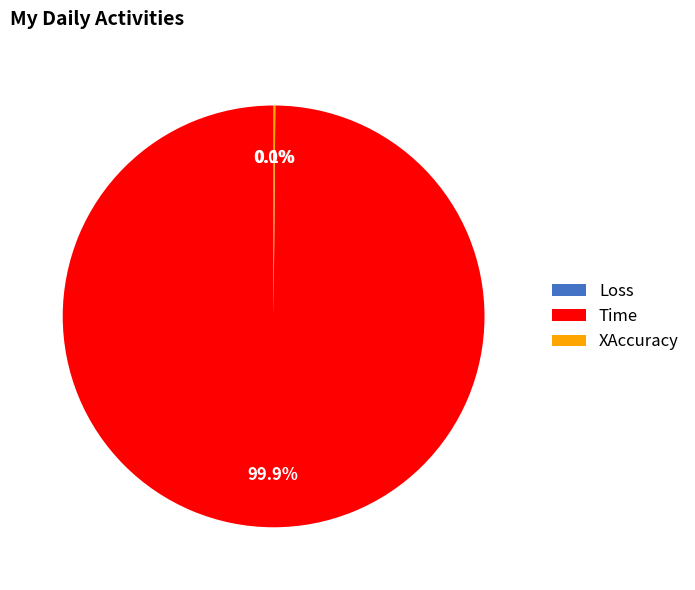

Is there any slice that represents more than half of the pie?

Yes